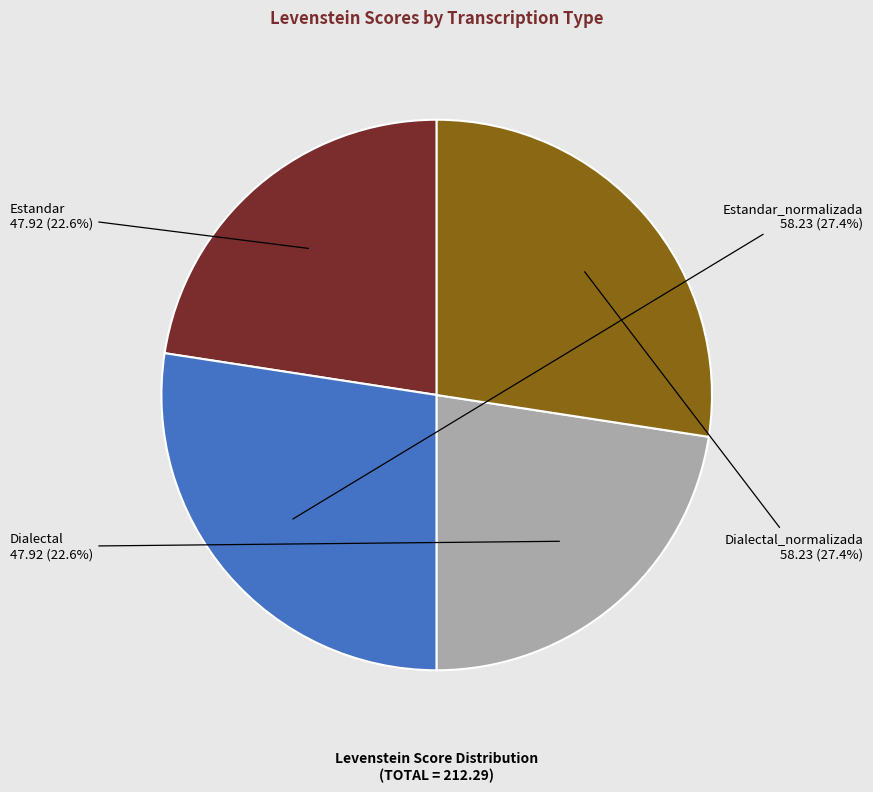

Combined, what portion of the pie is Estandar and Estandar_normalizada?

50.0%